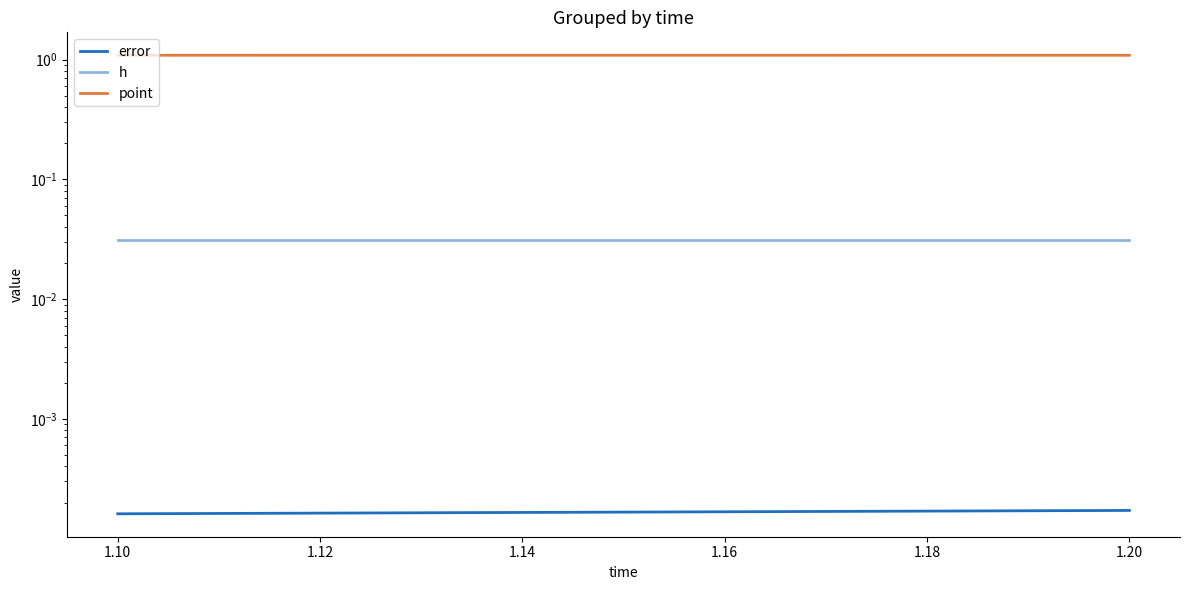

What are all the series names shown in the legend?

error, h, point